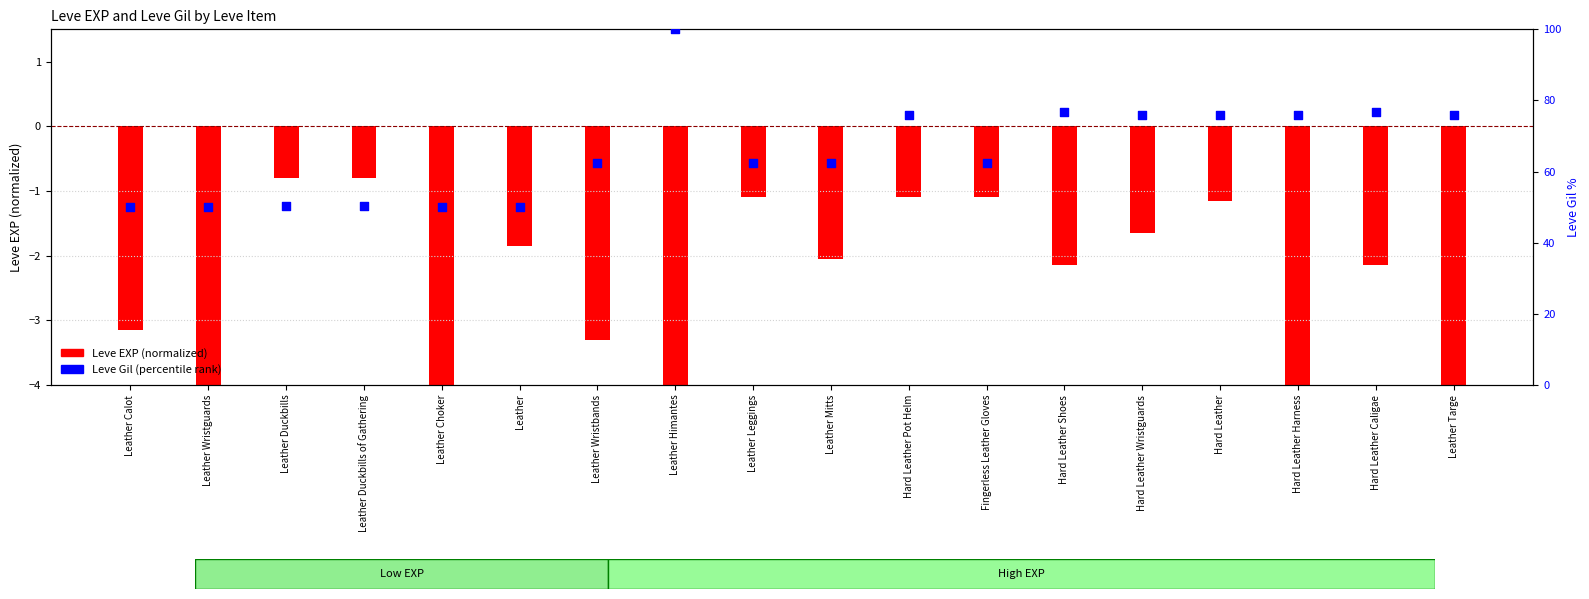

Which series has the largest Y range (max minus min)?

Leve Gil (percentile rank)